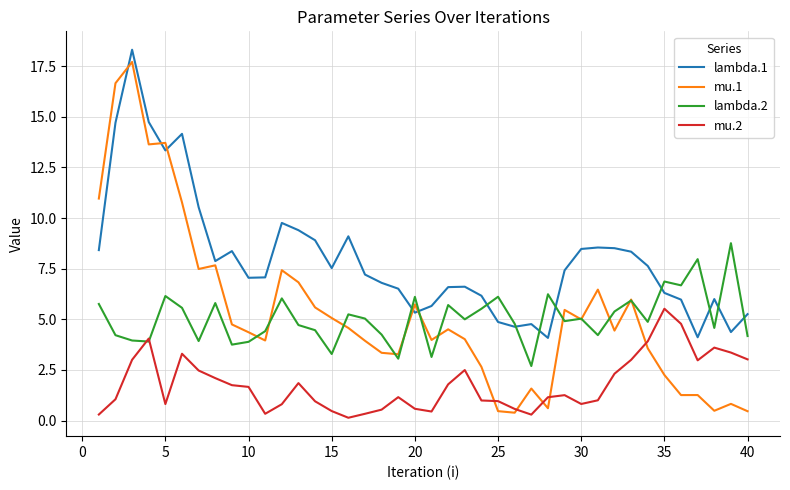

Which series has the widest spread of values?

mu.1